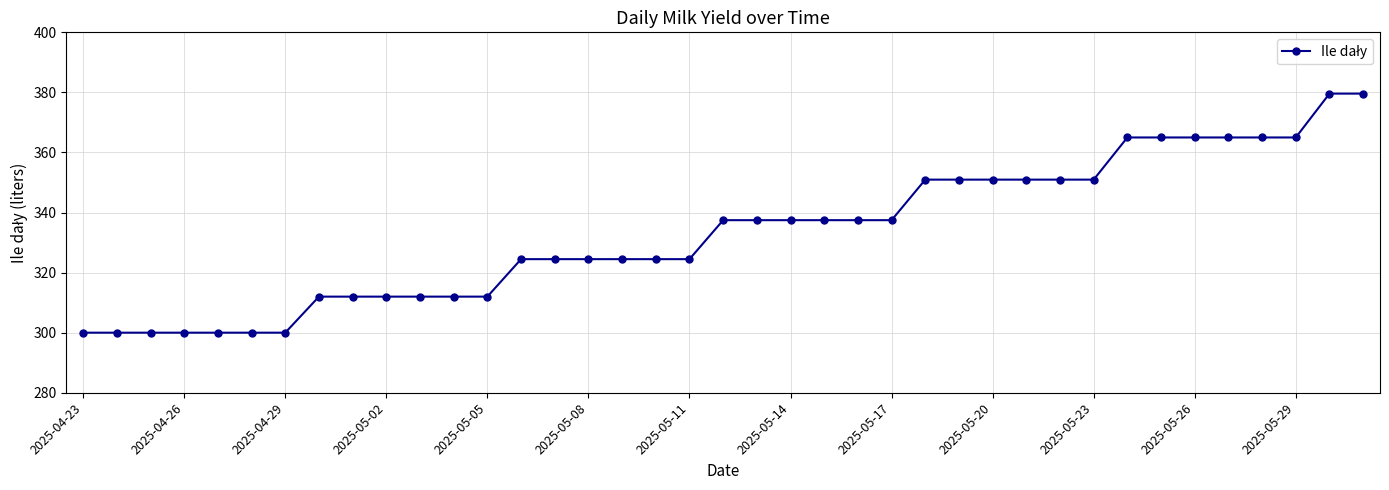

What is the sum of all values?

12998.5